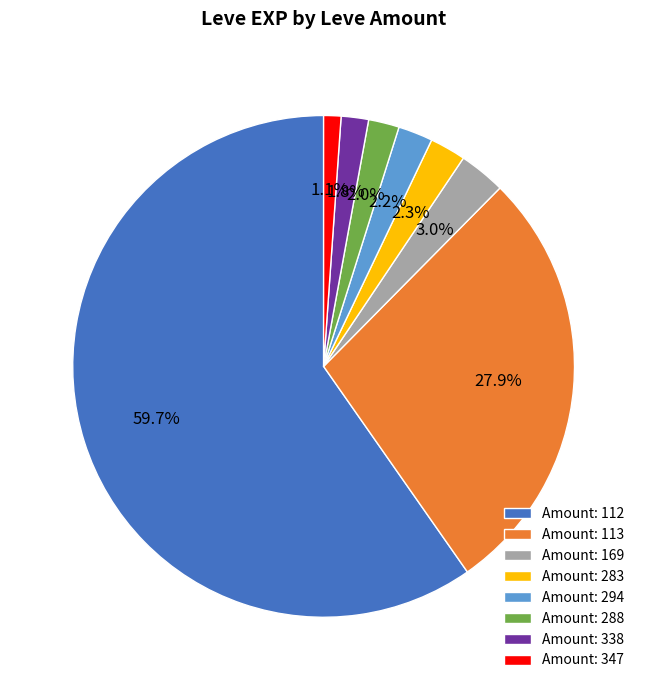

Count the number of slices in the pie.

8